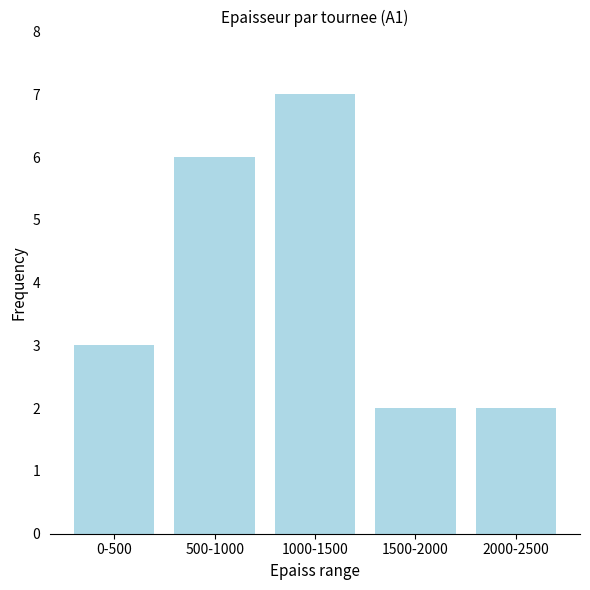

How many data points are less than 3?

2